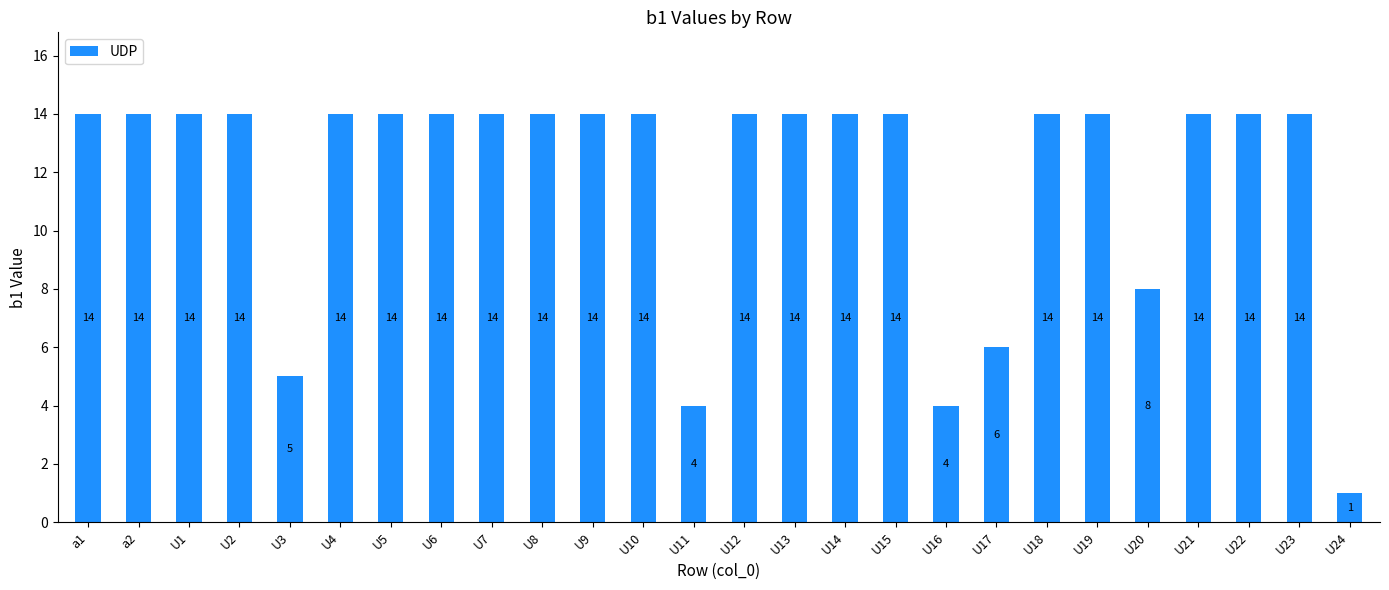

How many distinct data groups are displayed?

1